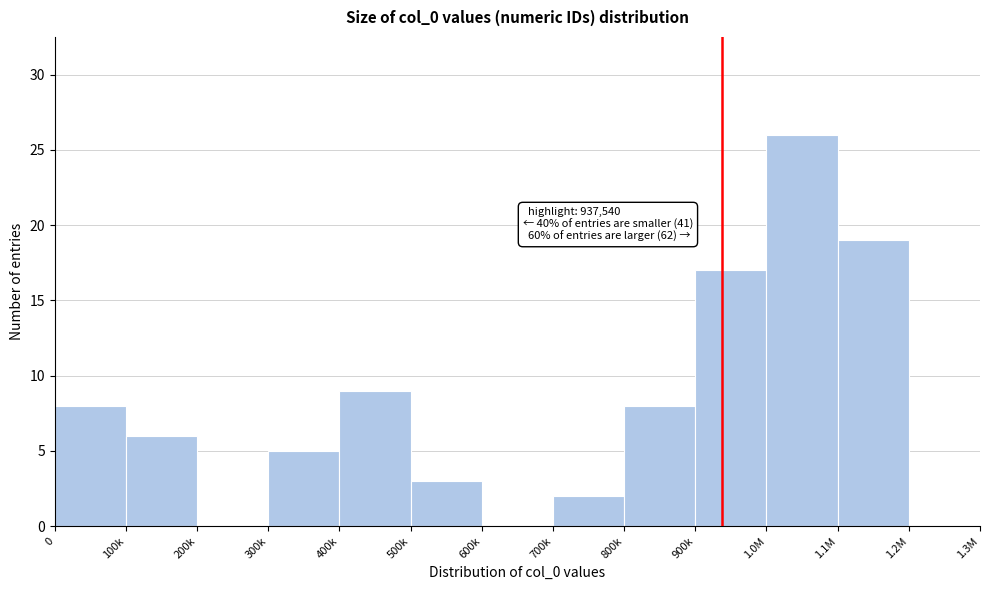

Reading right to left, transcribe all the data shown in this chart.

1.2M=0	1.1M=19	1.0M=26	900k=17	800k=8	700k=2	600k=0	500k=3	400k=9	300k=5	200k=0	100k=6	0=8